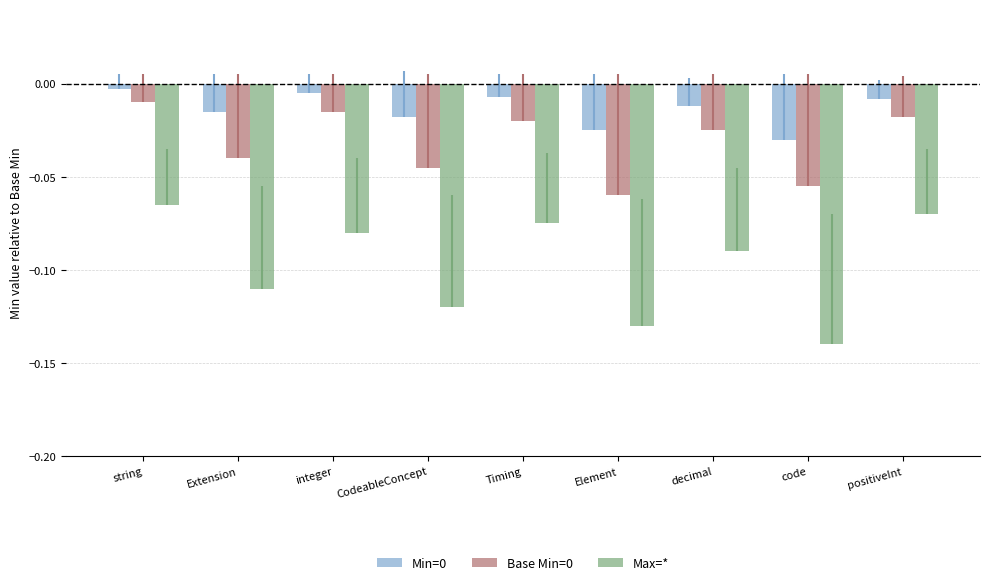

Does the chart contain stacked bars?

No